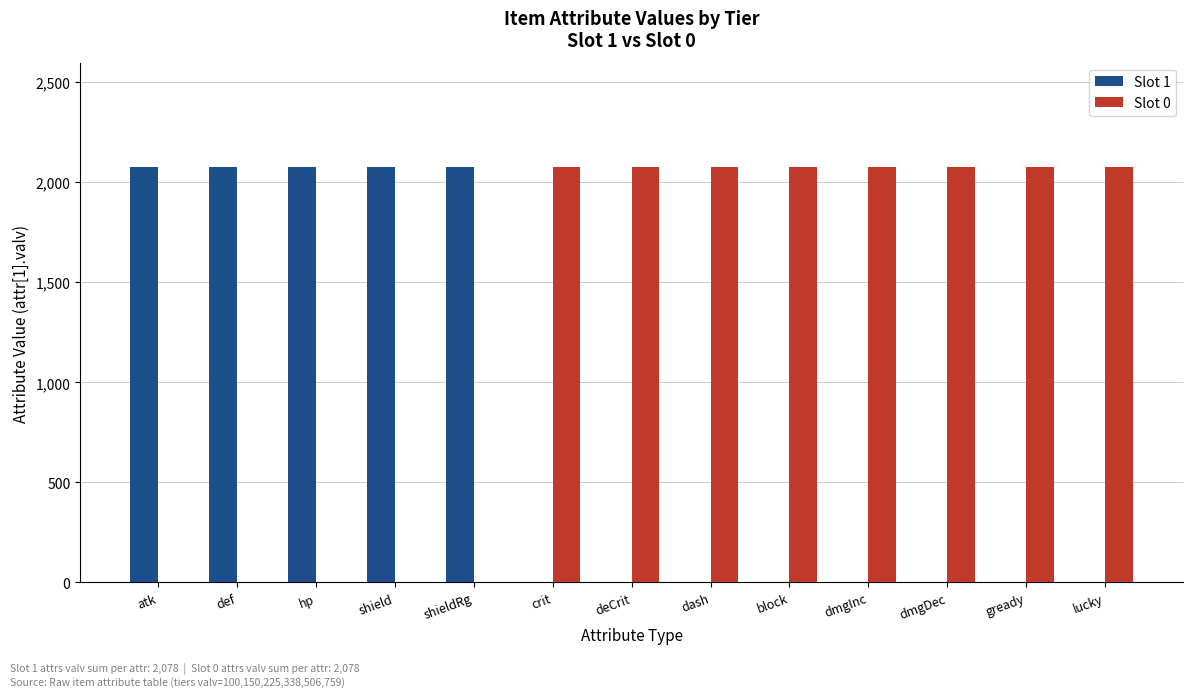

True or false: Slot 1 has a value of 0 at crit.

True